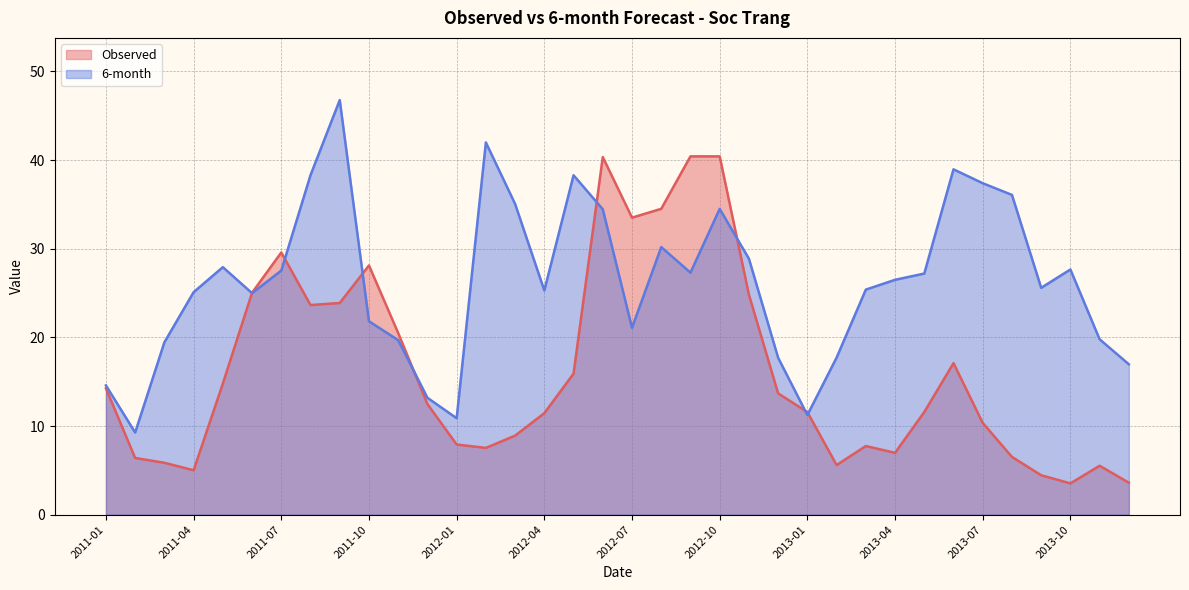

At which label does Observed reach its minimum?

2013-10